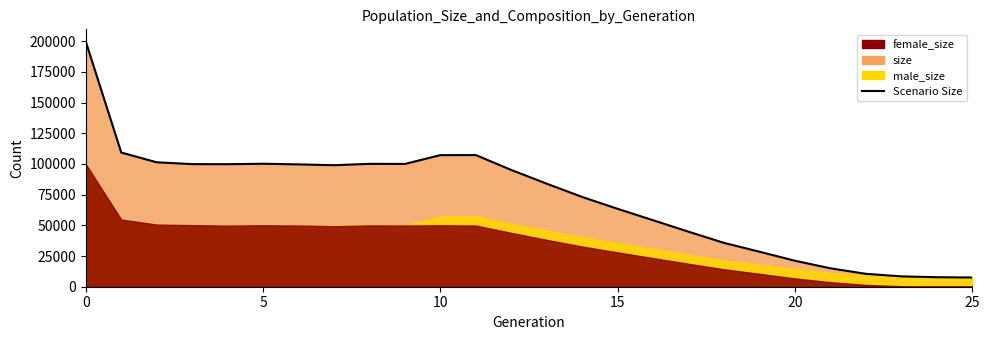

What is the difference between the maximum and second lowest values?

191918